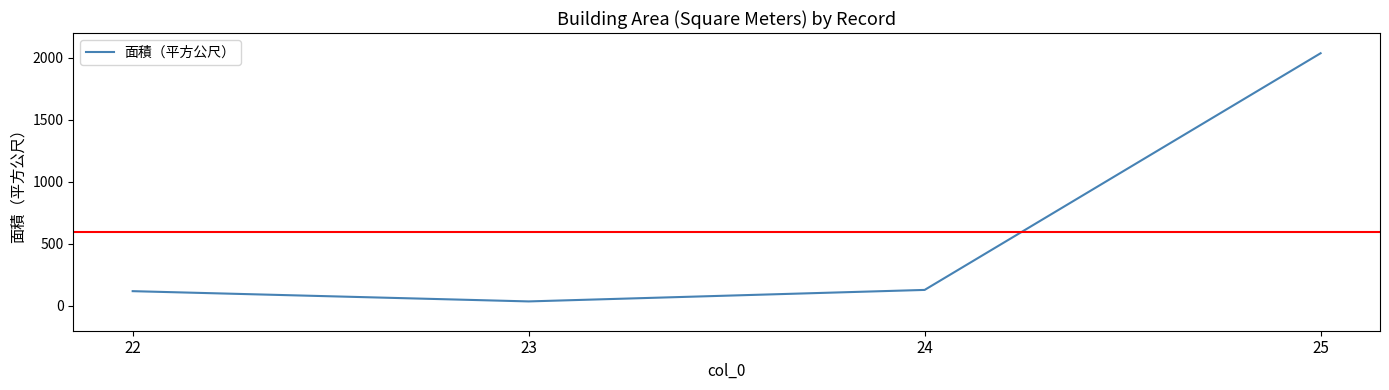

Which label corresponds to the largest value in the chart?

25